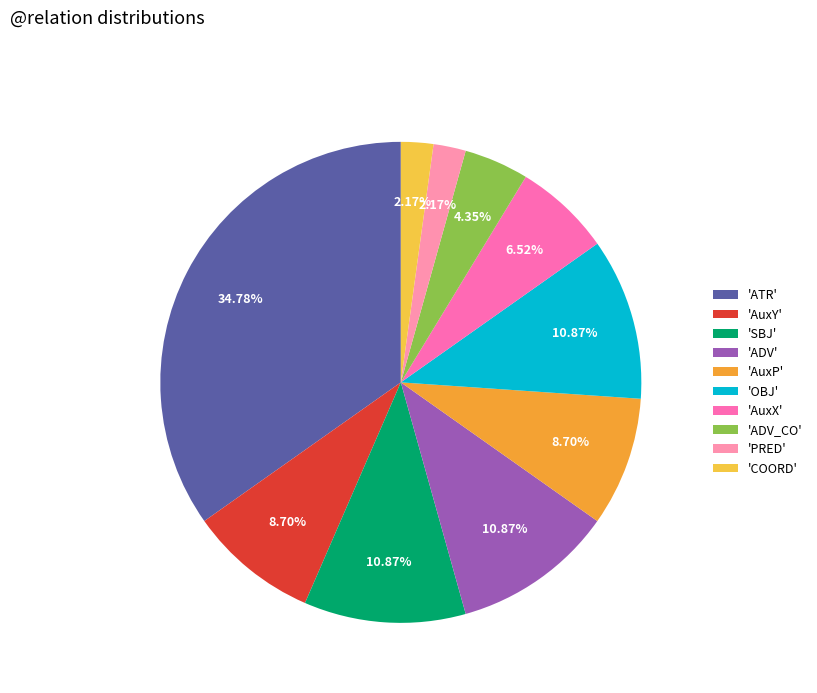

Which has a higher value, 'ADV' or 'AuxX'?

'ADV'